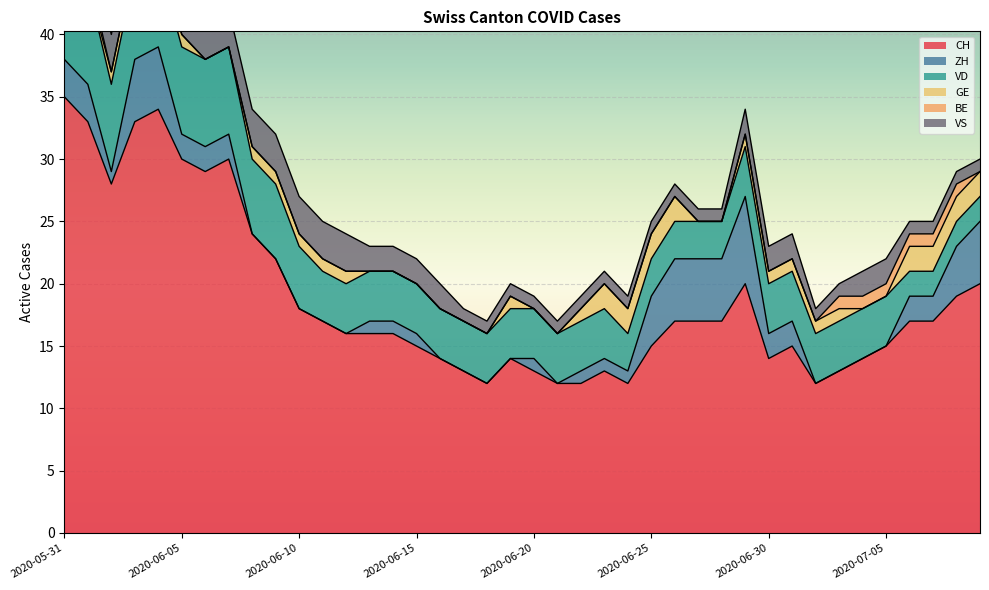

Does the chart display data point markers on the line(s)?

No